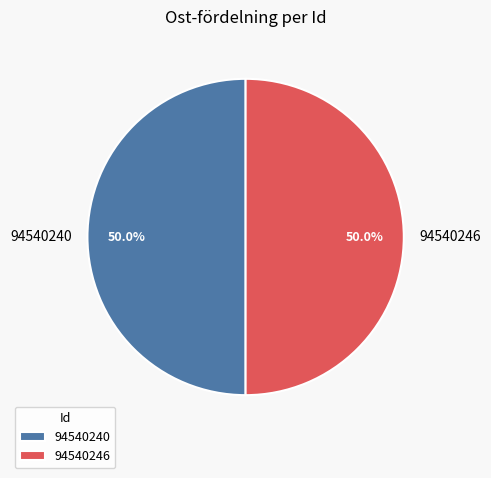

Count the number of slices in the pie.

2